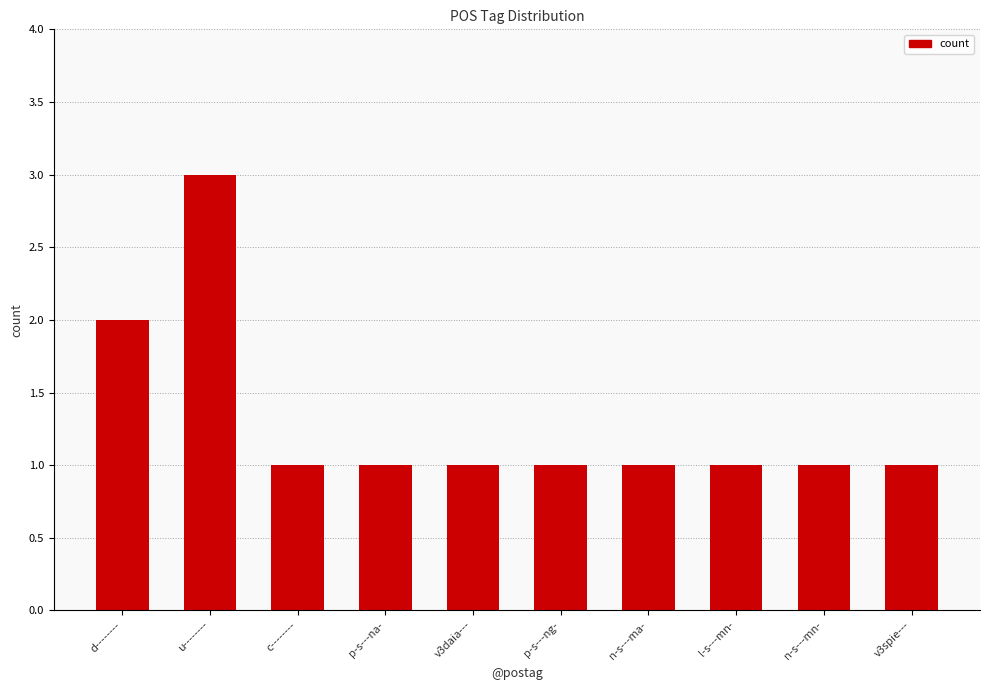

Count the values in the range 1 to 2.

9